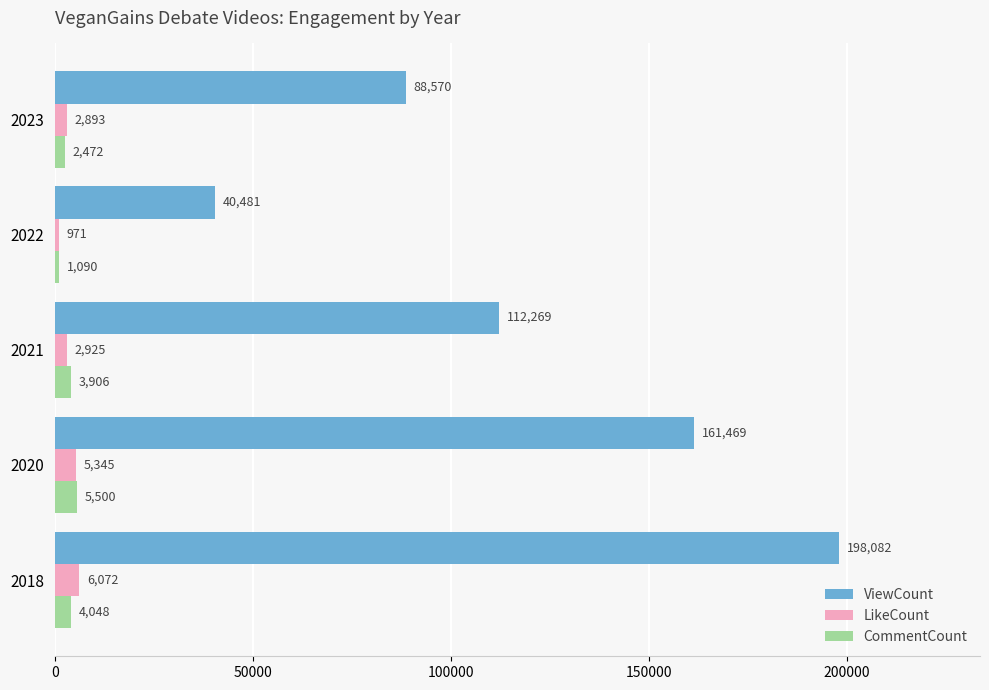

Rank the series by their maximum value, from lowest to highest.

CommentCount, LikeCount, ViewCount